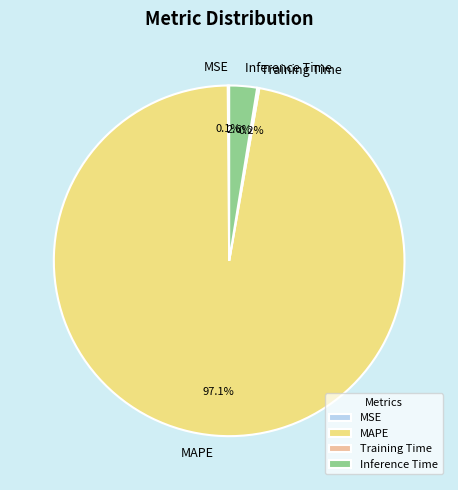

Is there a majority slice in this chart?

Yes